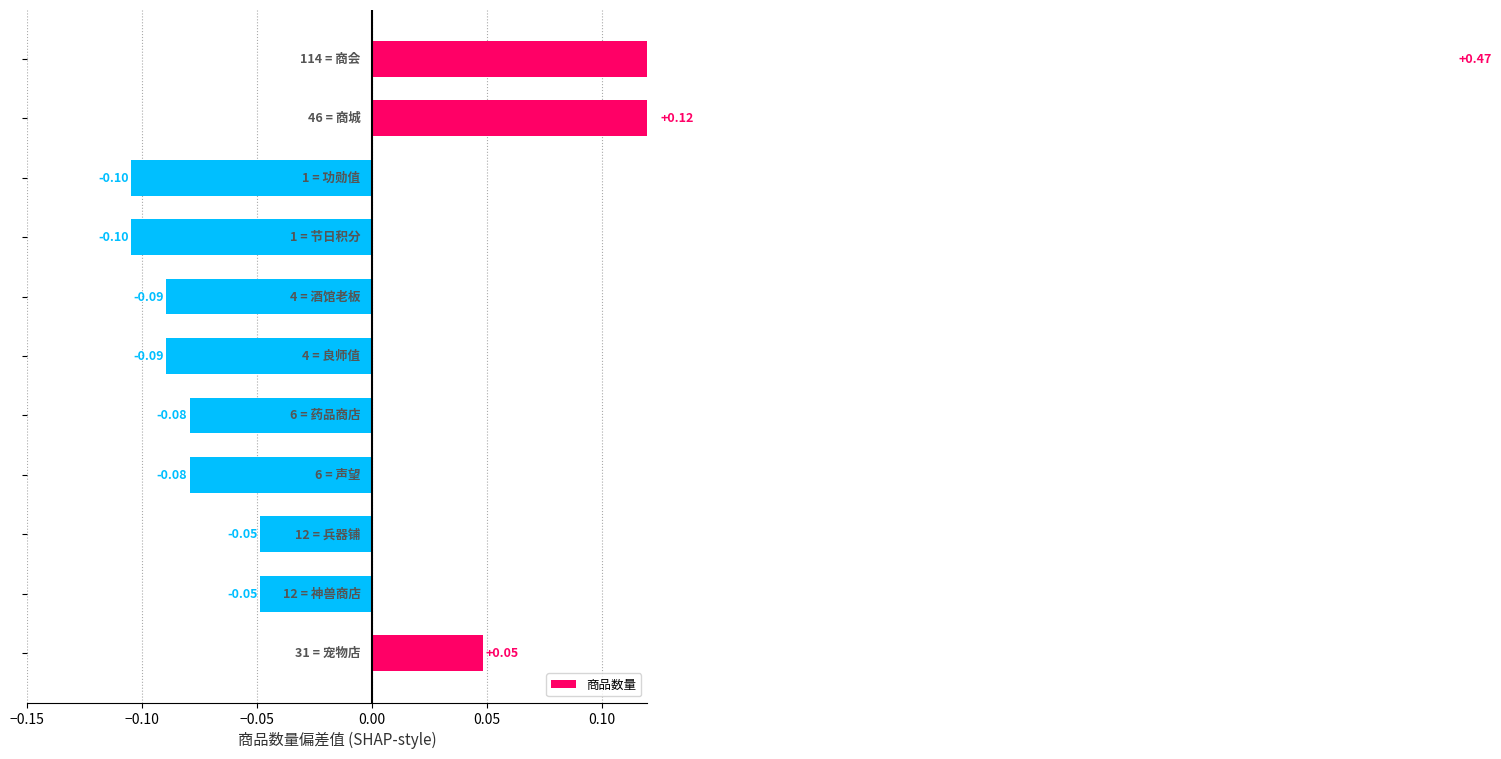

How many values are below zero?

8